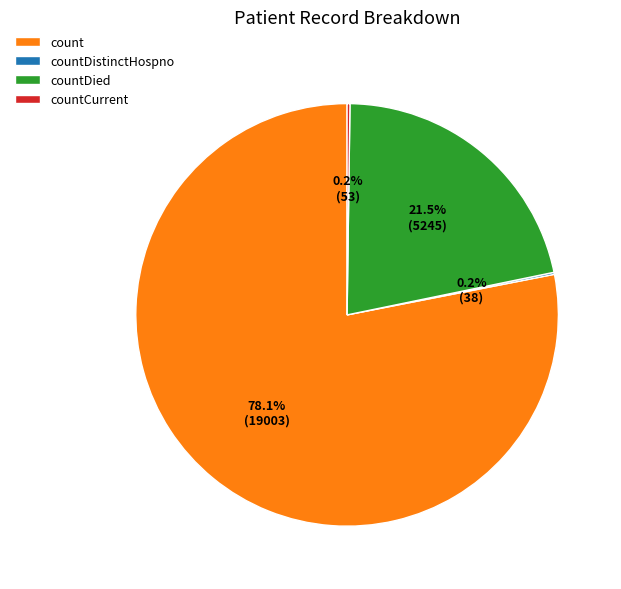

Which category has the biggest portion of the pie?

count